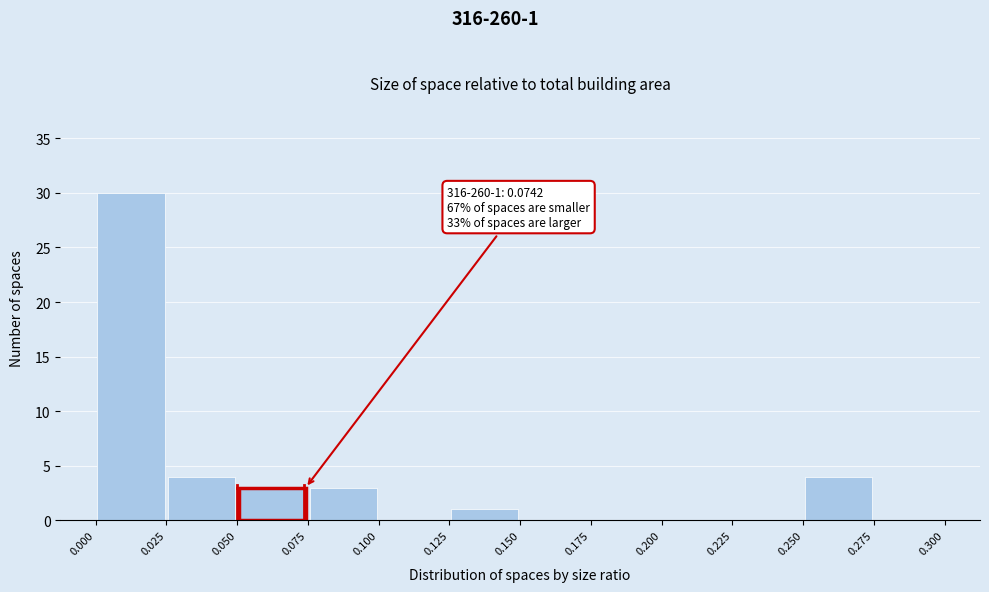

Over which range of the x-axis is the bar tallest?

0.000 to 0.025